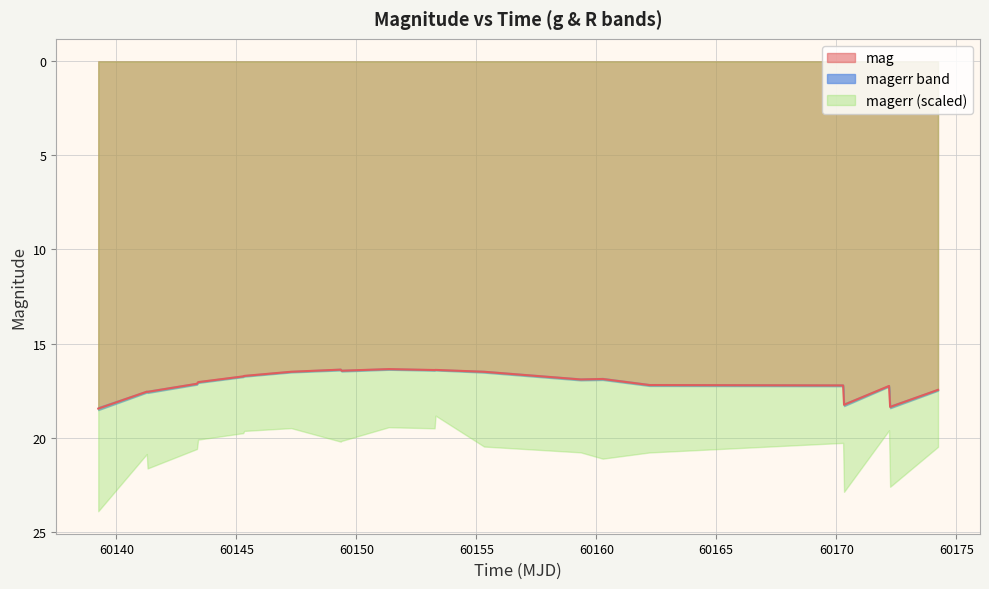

What is the value of the 20th point from the left?

17.3